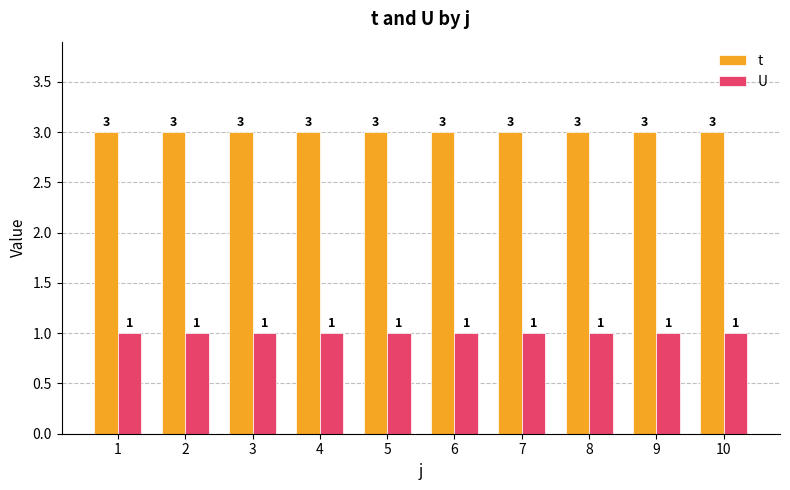

Which series has the largest total across all categories?

t